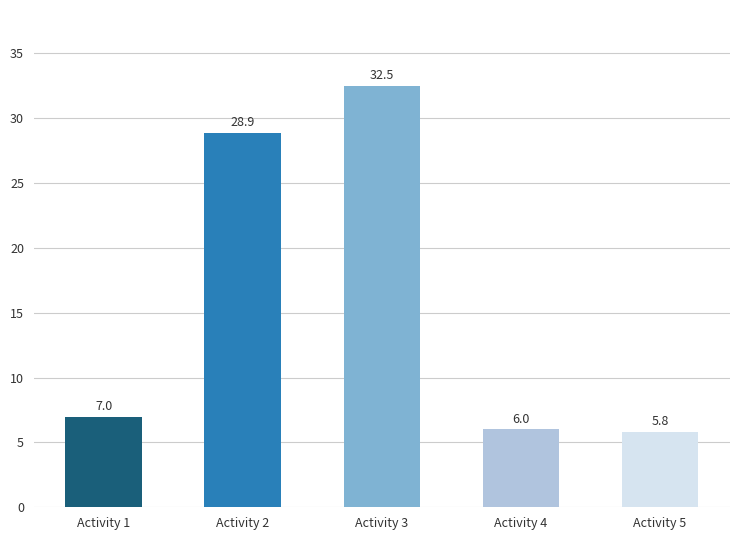

What is the value of the 5th bar from the left?

5.8